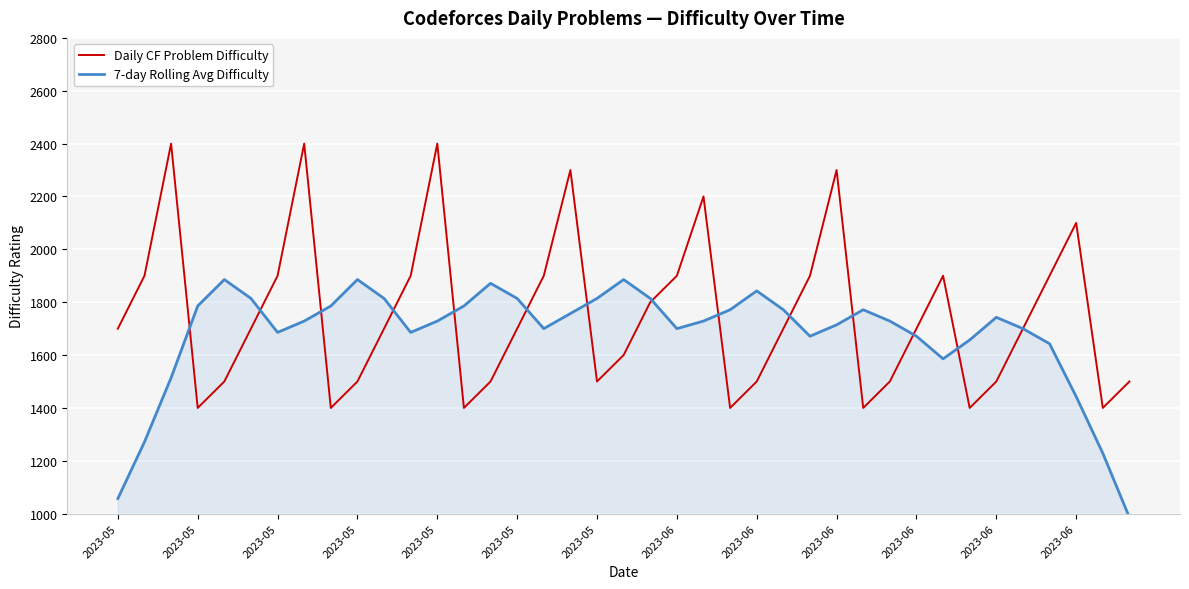

Rank the series by their maximum value, from highest to lowest.

Daily CF Problem Difficulty, 7-day Rolling Avg Difficulty